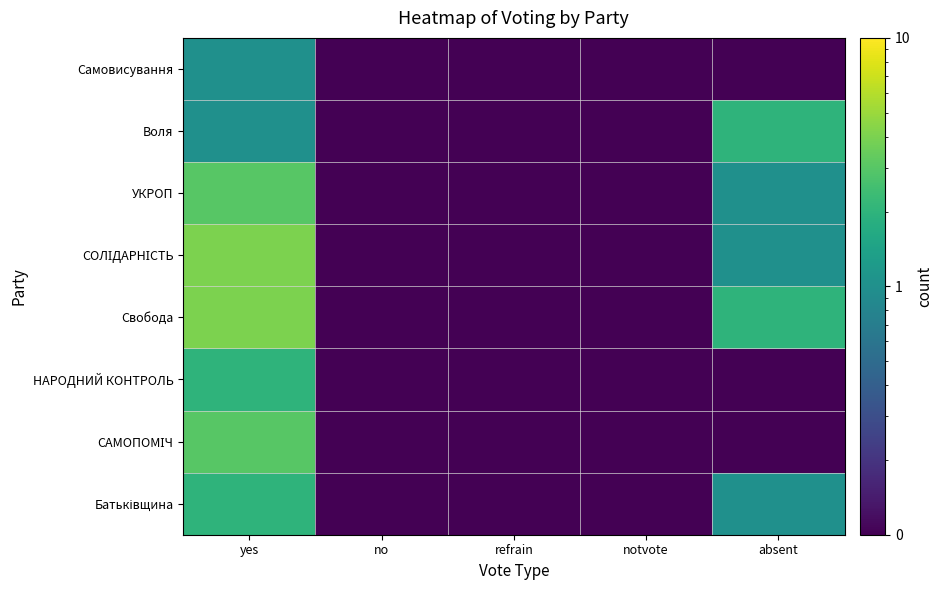

Which category has the highest value across all series?

yes